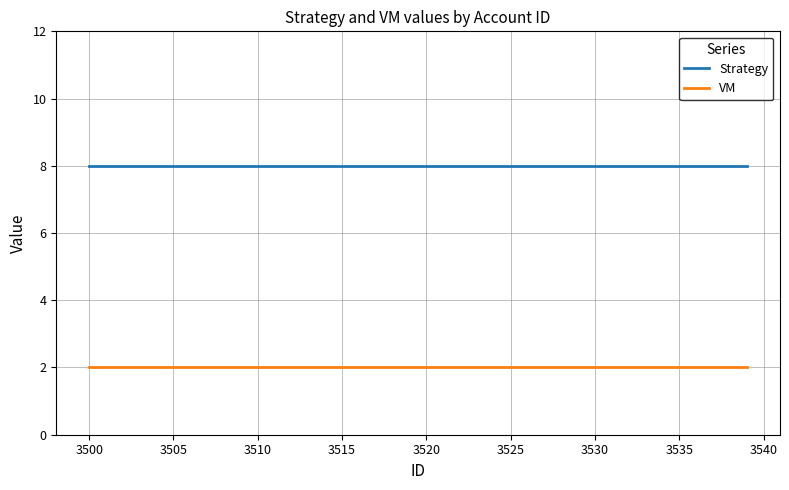

True or false: Strategy and VM intersect in this chart.

False